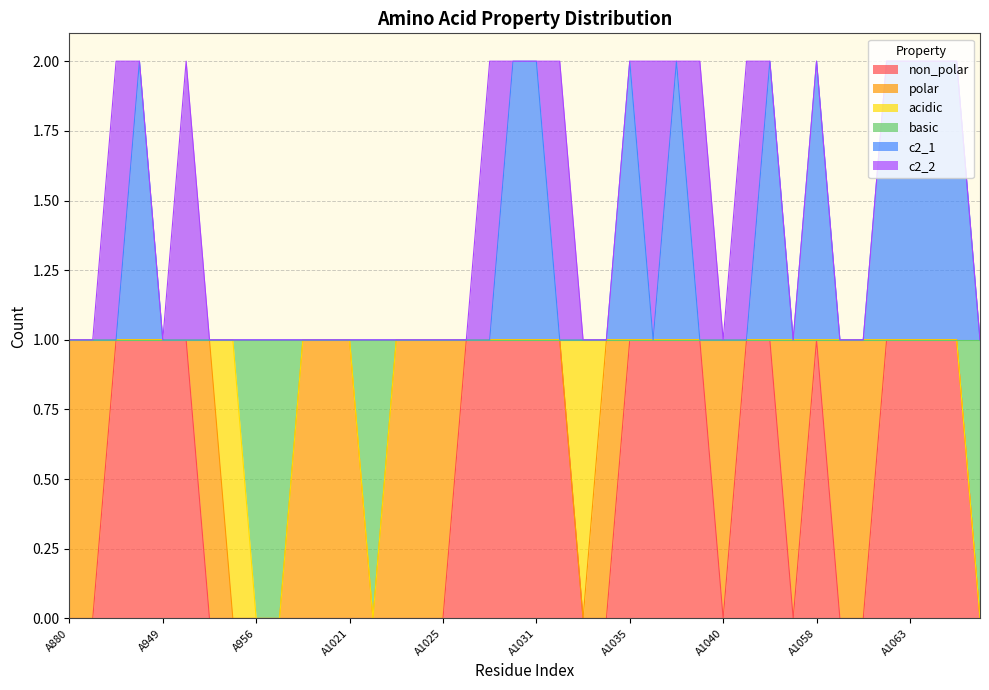

What are all the series names shown in the legend?

non_polar, polar, acidic, basic, c2_1, c2_2